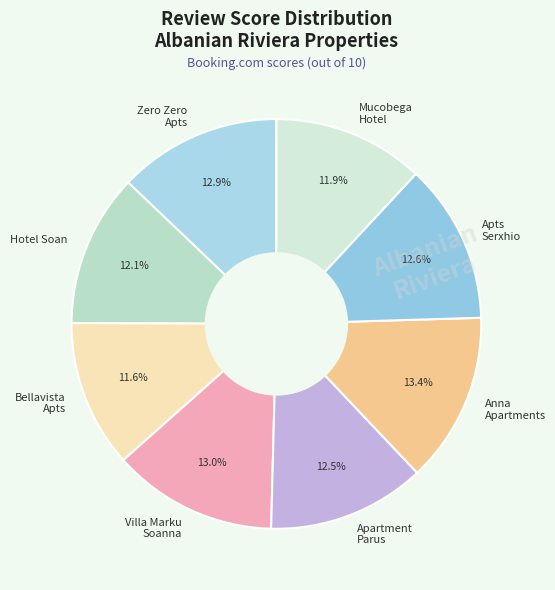

How much of the chart is everything except Bellavista Apts?

88.4%